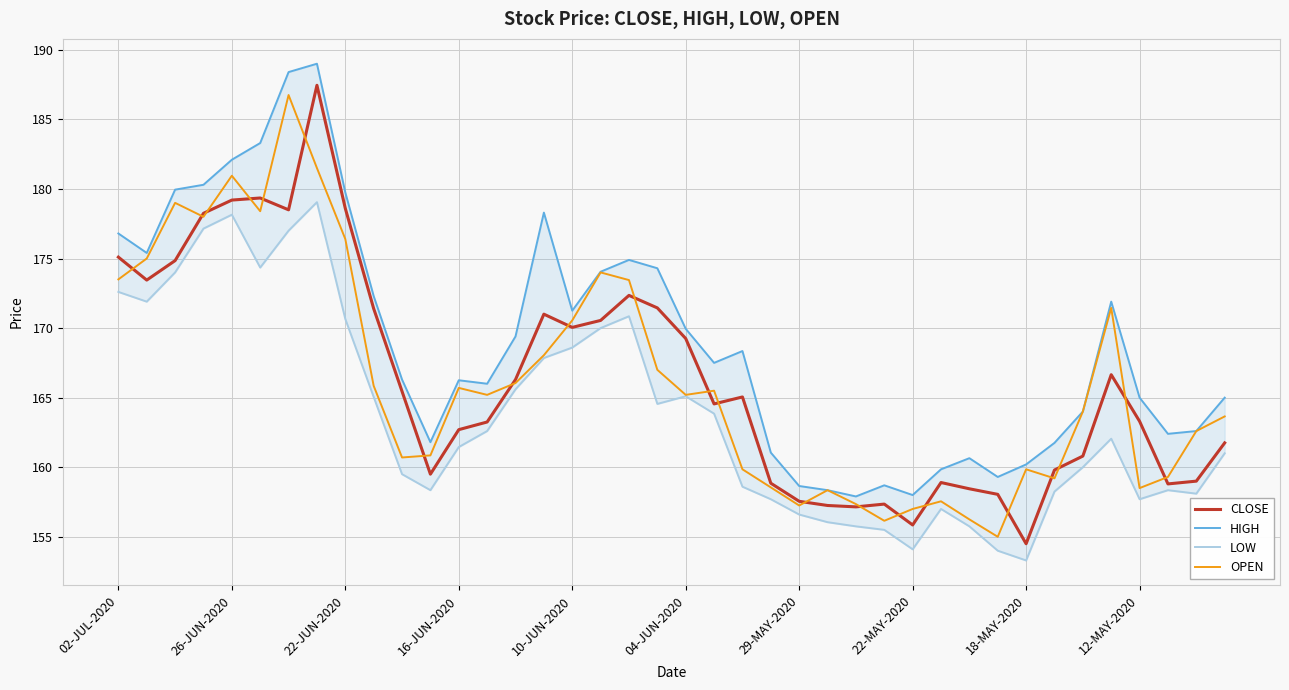

Count the number of data series in this chart.

4